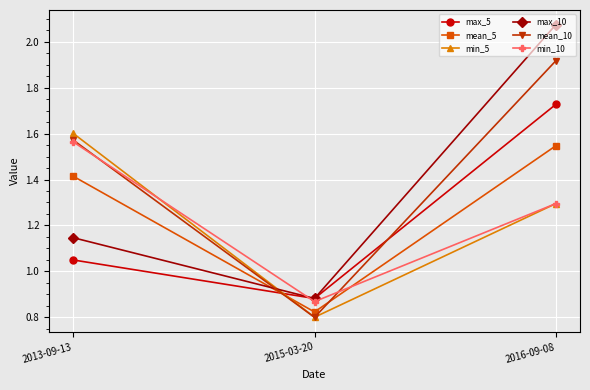

What is the label of the 2nd point from the right?

2015-03-20